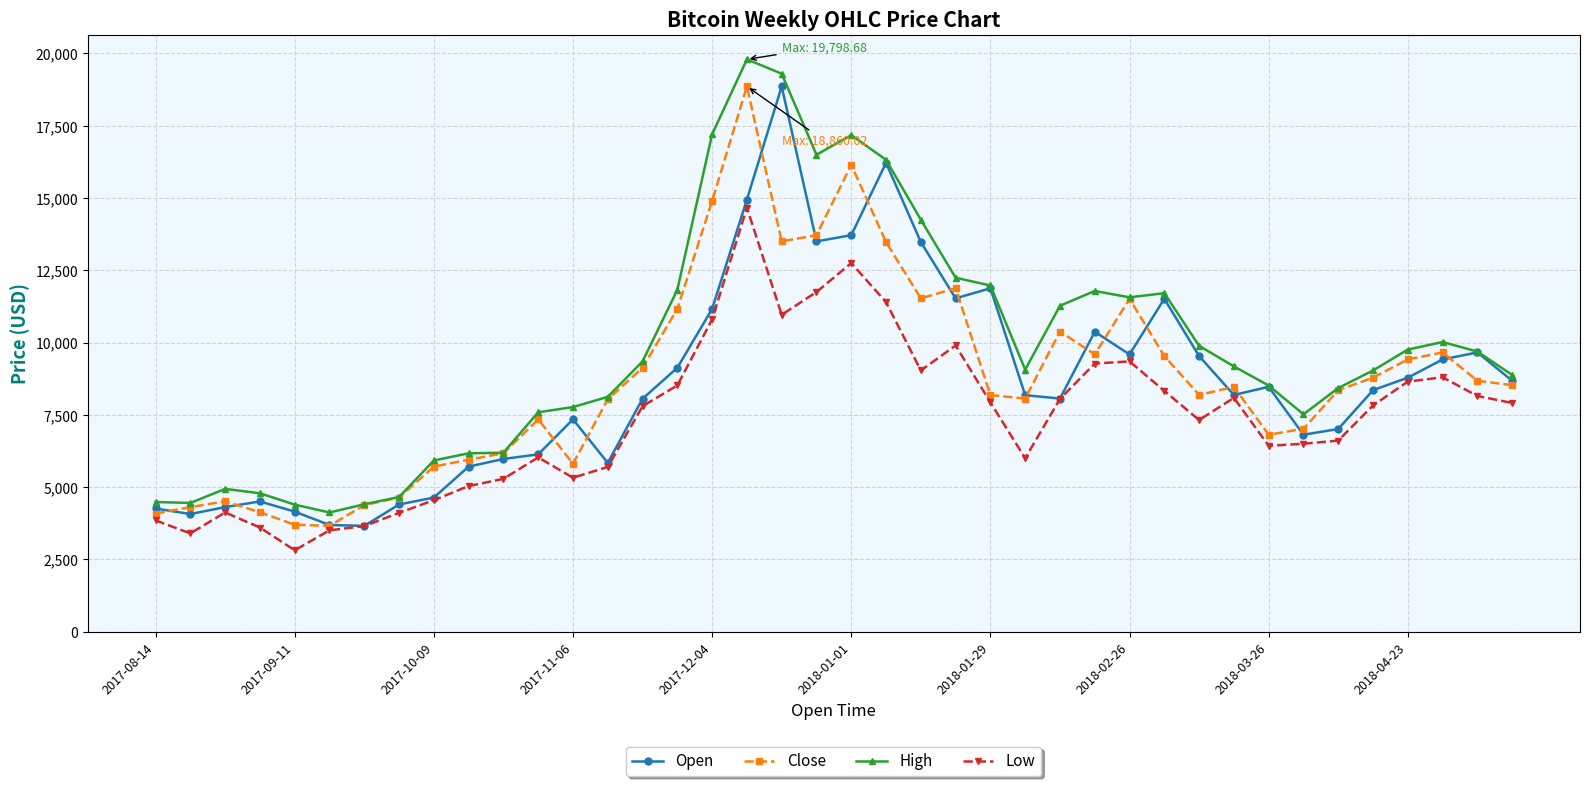

What is the highest value of the Low series?

14666.6